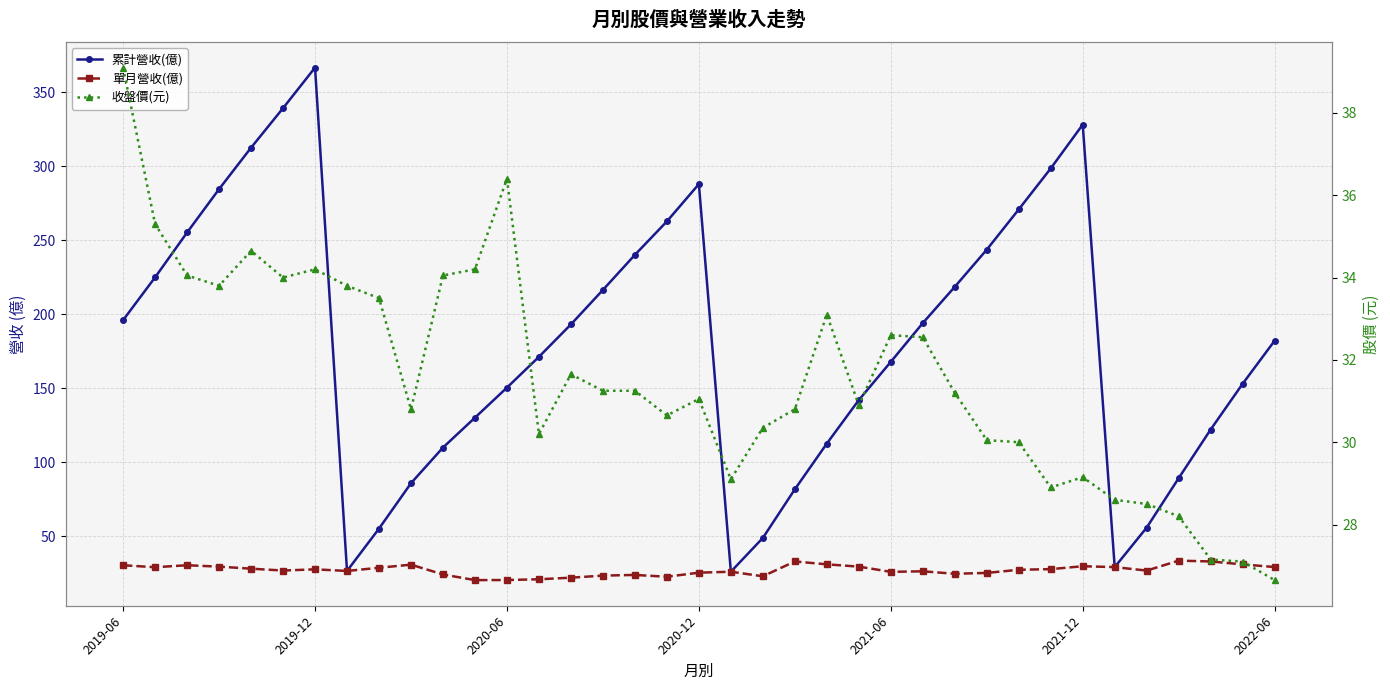

Is it true that 單月營收(億) equals 5.8 at 17?

False